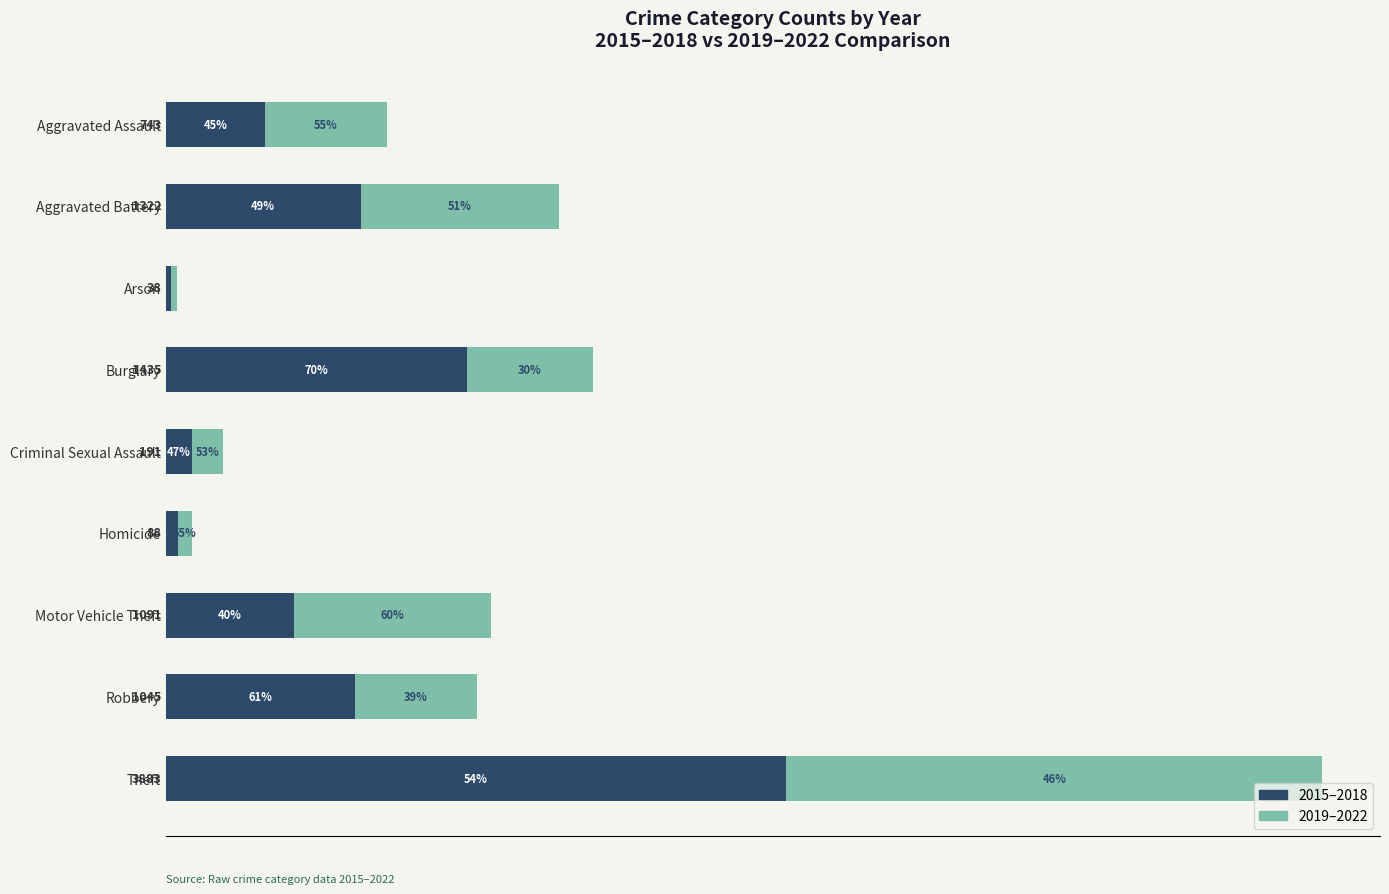

What is the average value of the 2019–2022 series?

505